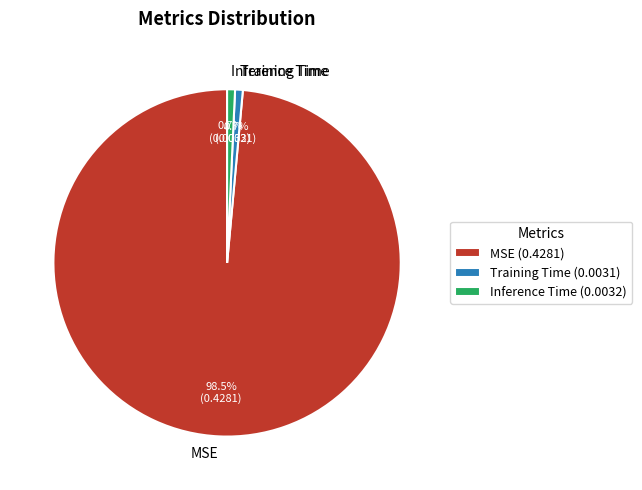

What is the largest slice in the pie chart?

MSE